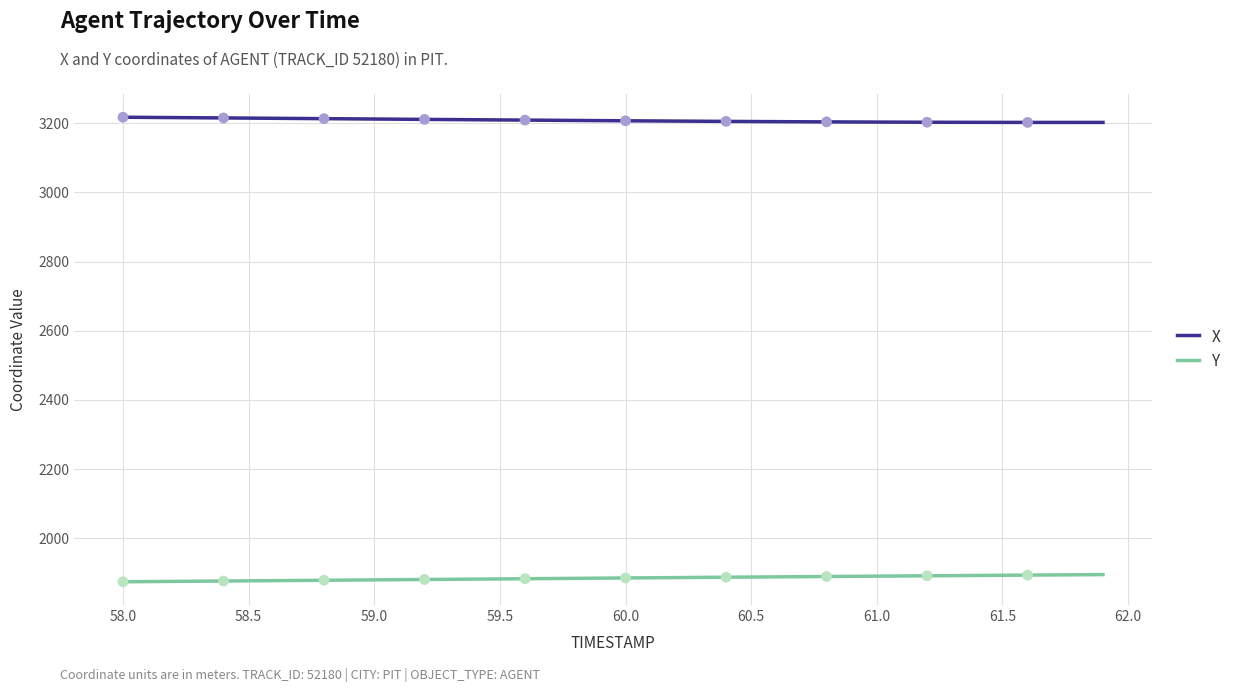

True or false: Y and X intersect in this chart.

False